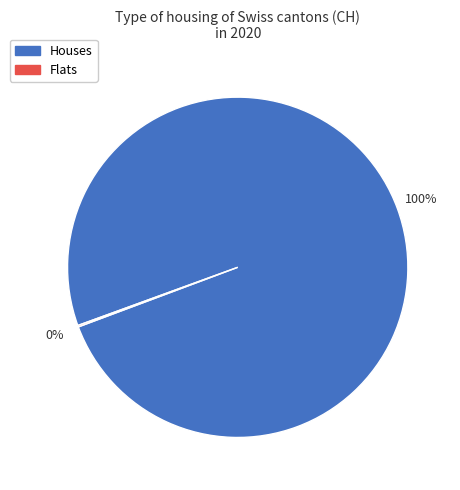

To the nearest percent, what percentage of the pie is Houses?

100%